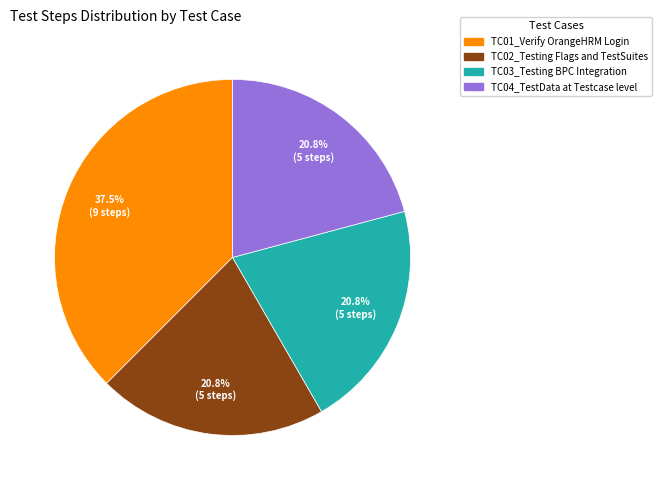

How many slices are in this pie chart?

4